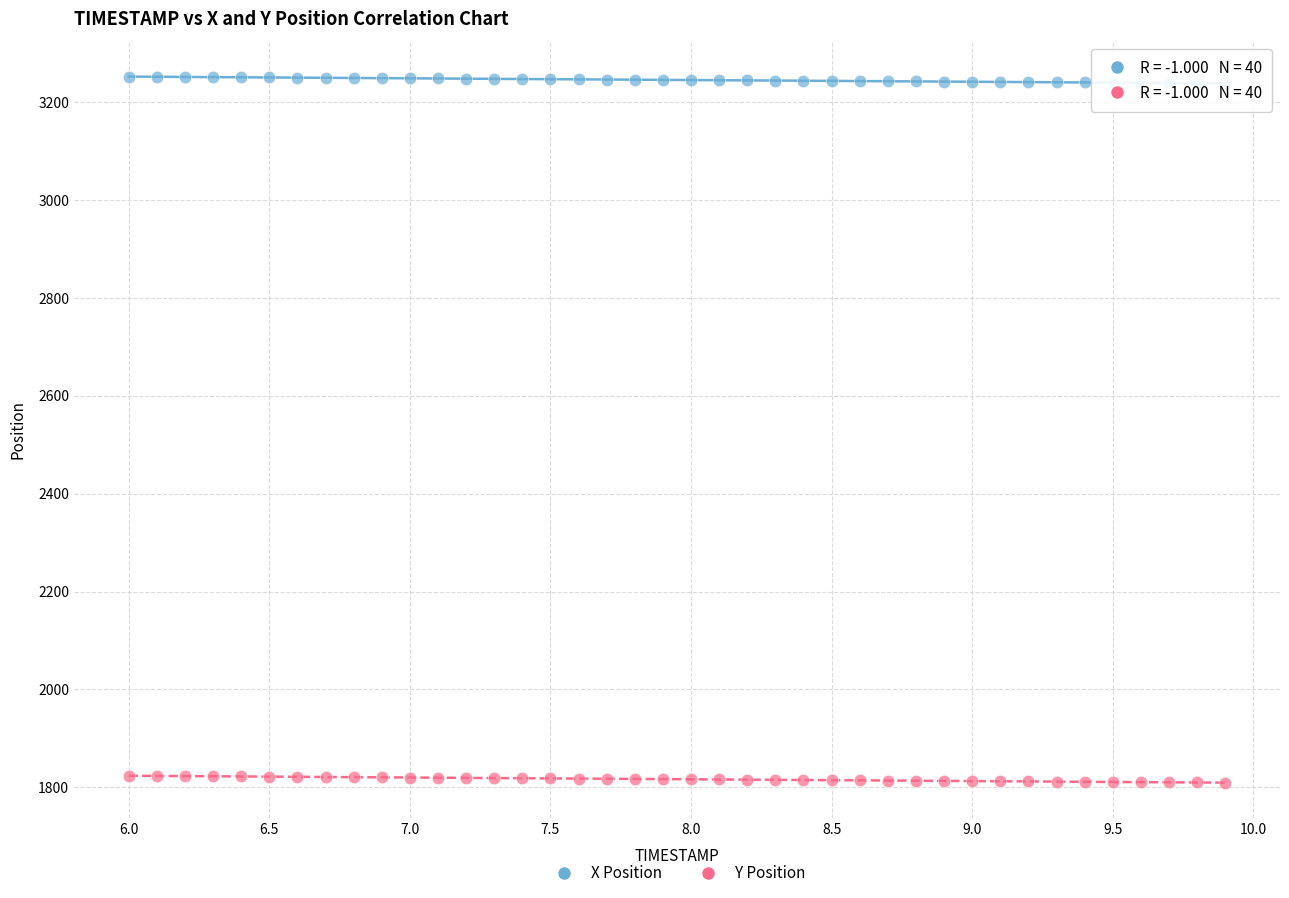

Which series reaches the minimum Y coordinate?

Y Position